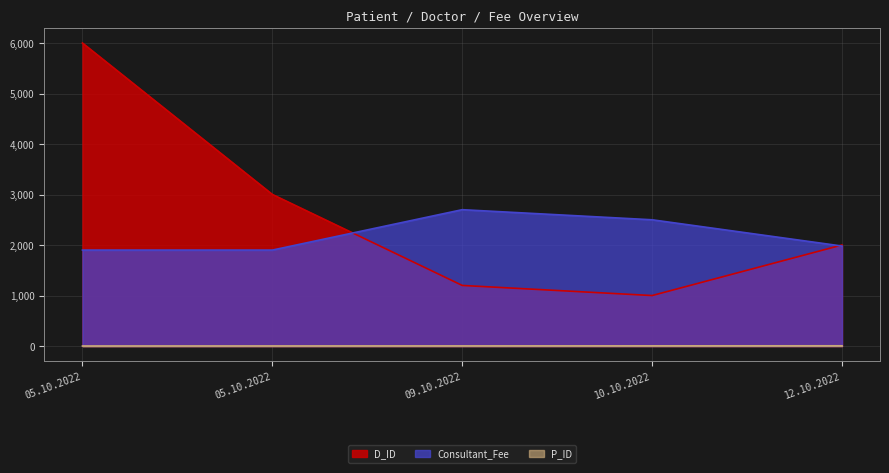

Rank the series at 09.10.2022 from lowest to highest value.

P_ID, D_ID, Consultant_Fee